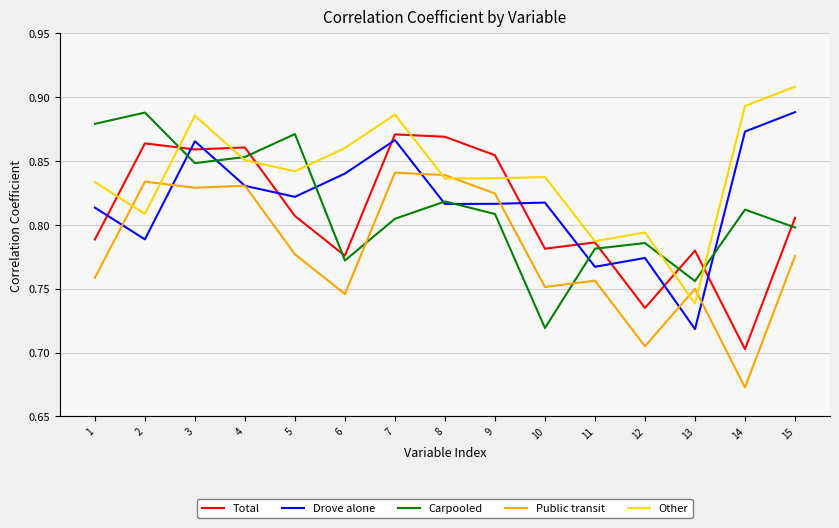

Where is Total nearest to the value 0?

14